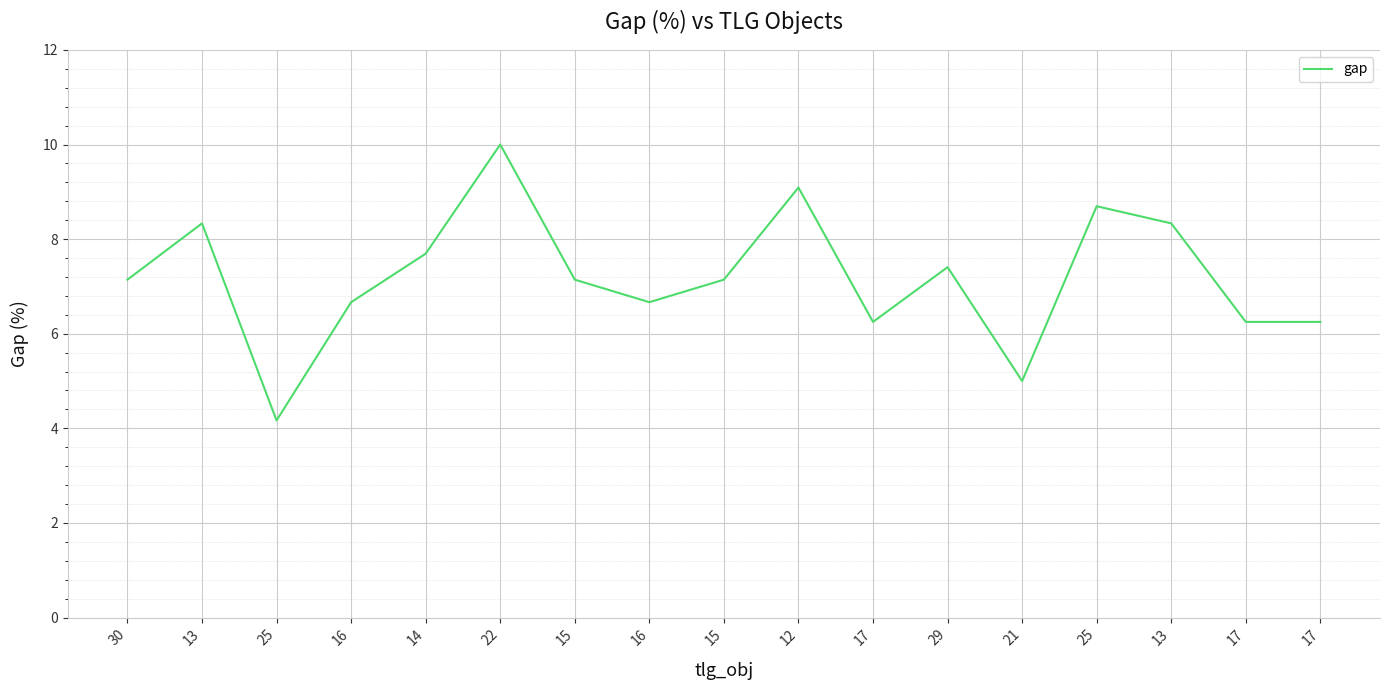

Is this an area chart (filled region under the line)?

No